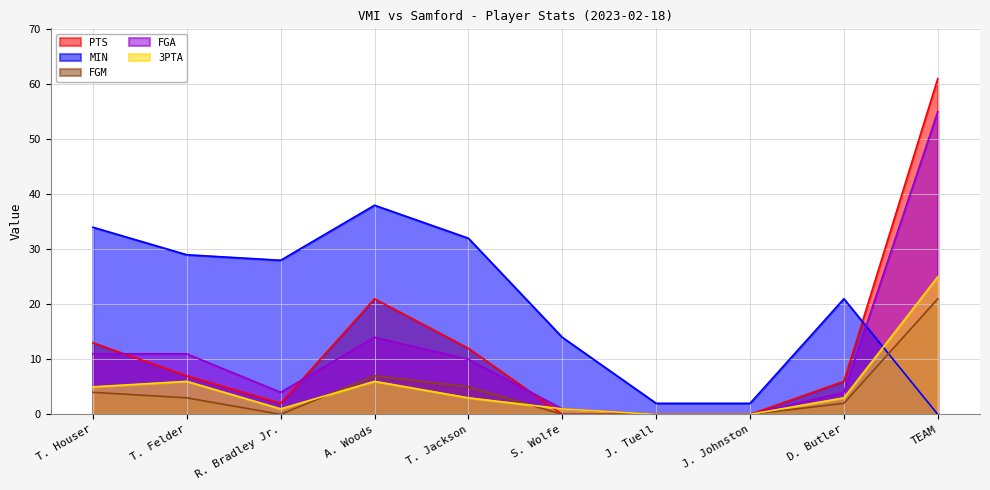

What is the spread (max minus min) of values at J. Johnston?

2